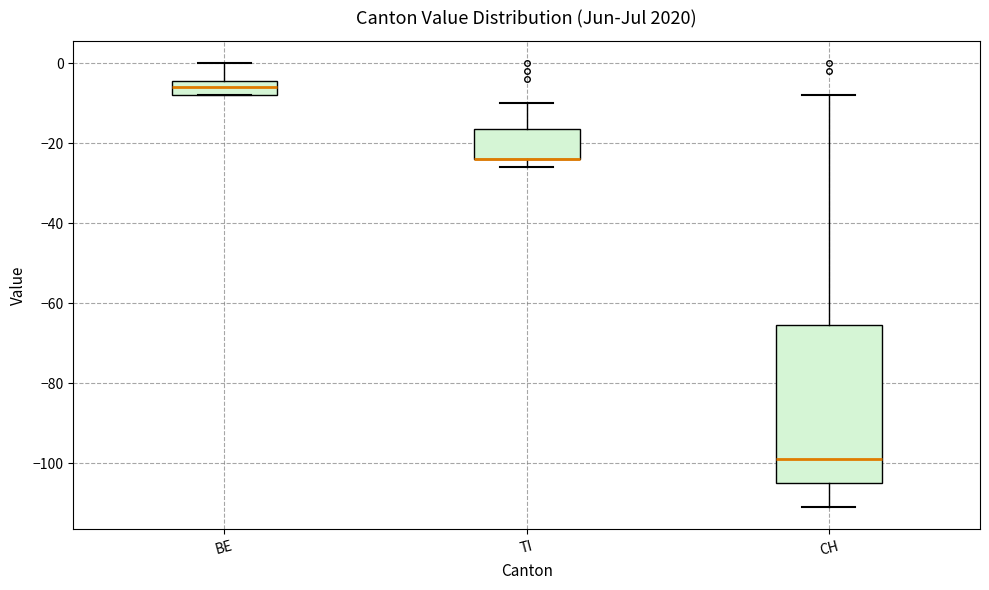

Reading left to right, transcribe this box plot: for each box, give where its median line is, the range the box spans, and where its two whiskers end, as read against the y-axis. The values are not printed on the chart, so give them approximately, as read against the axis.

BE: median -6, box -8 to -4, whiskers -8 to 0
TI: median -24 (drawn on the box's lower edge), box -24 to -16, whiskers -26 to -10
CH: median -98, box -104 to -66, whiskers -110 to -8